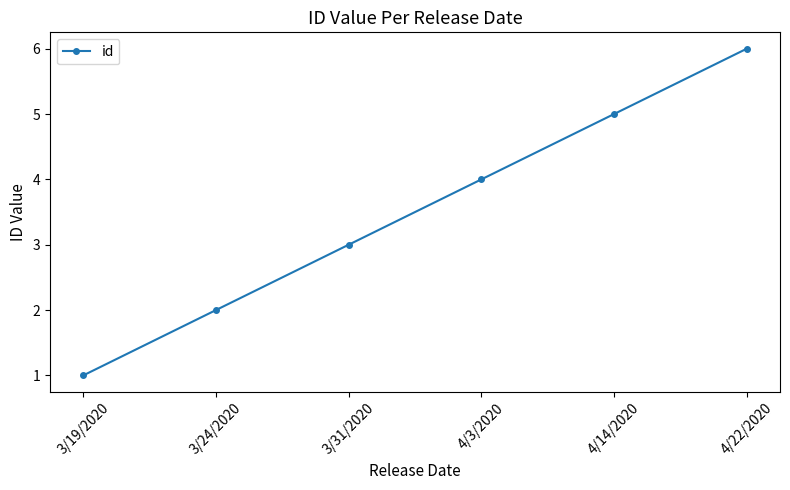

Reading left to right, transcribe all the data shown in this chart.

3/19/2020=1	3/24/2020=2	3/31/2020=3	4/3/2020=4	4/14/2020=5	4/22/2020=6